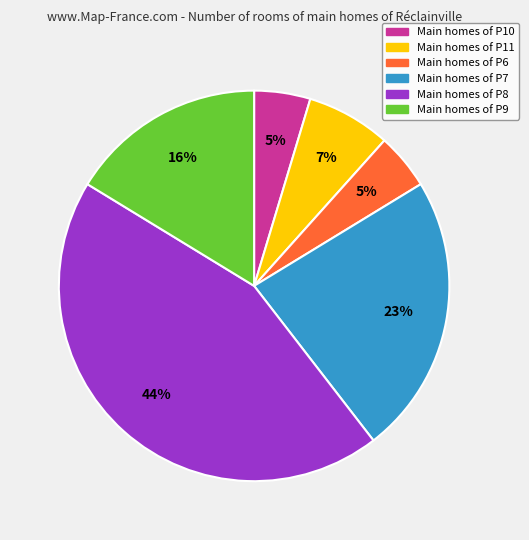

Is there any slice that represents more than half of the pie?

No